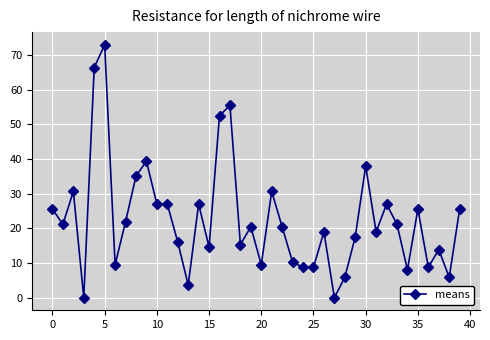

True or false: there are more than 1 points higher than both neighbors.

True